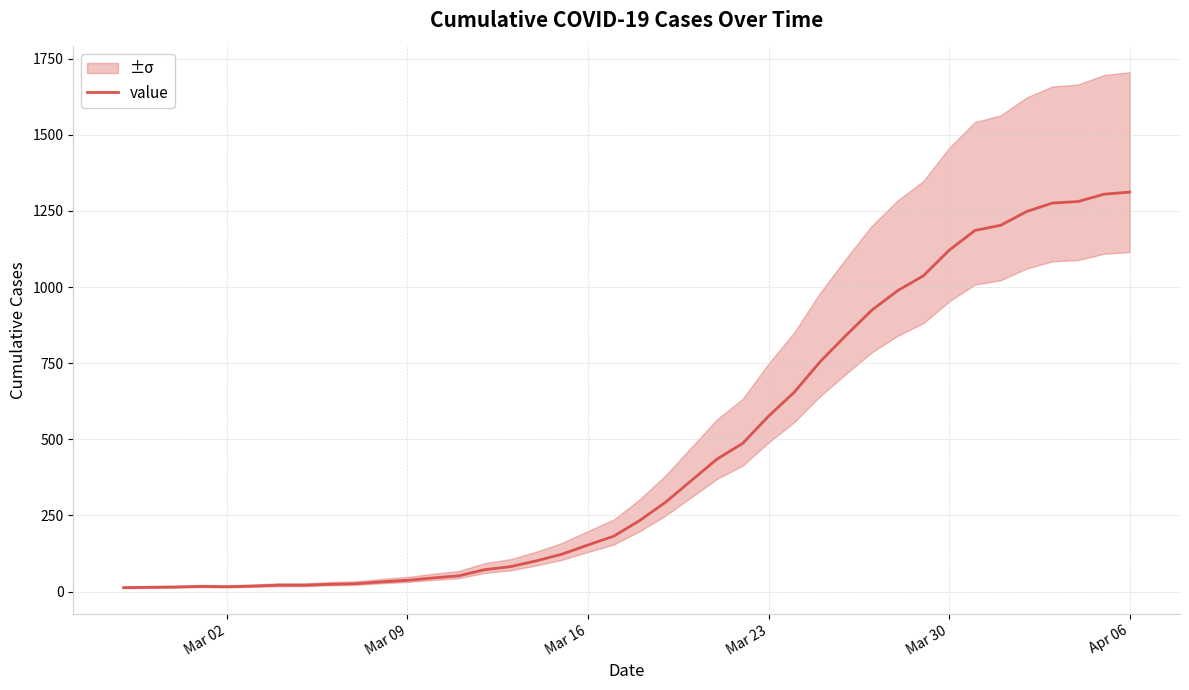

Is this an area chart (filled region under the line)?

No